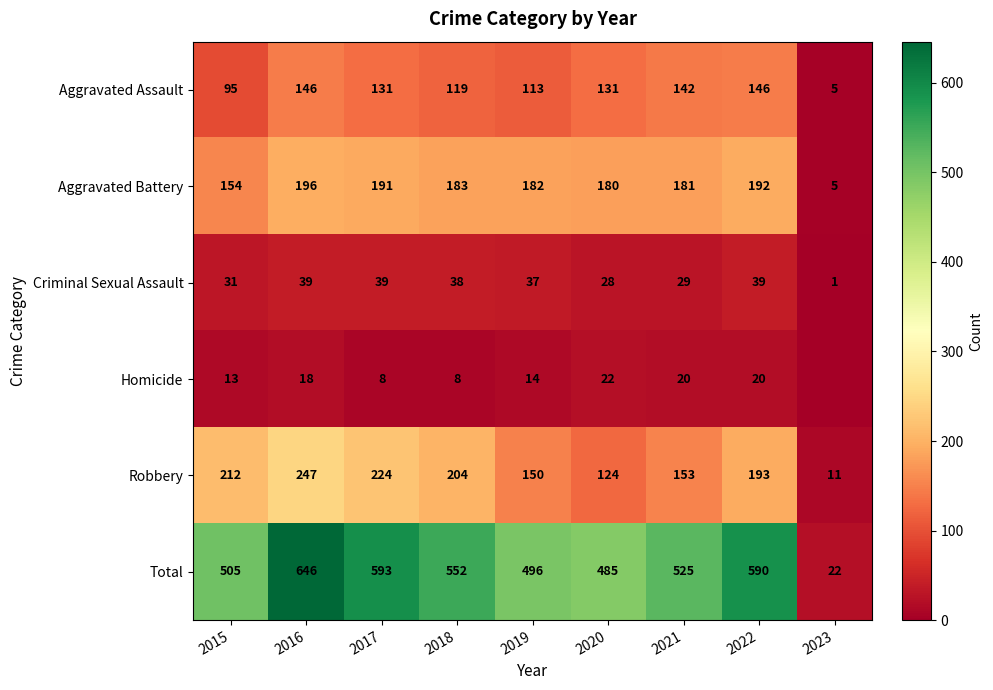

Count the number of data series in this chart.

6